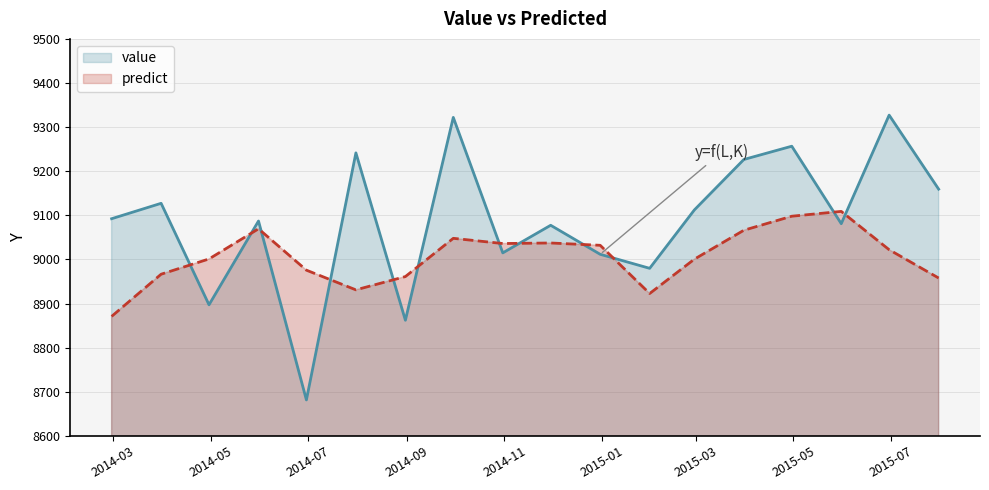

After their last crossing, which series has the higher values: predict or value?

value